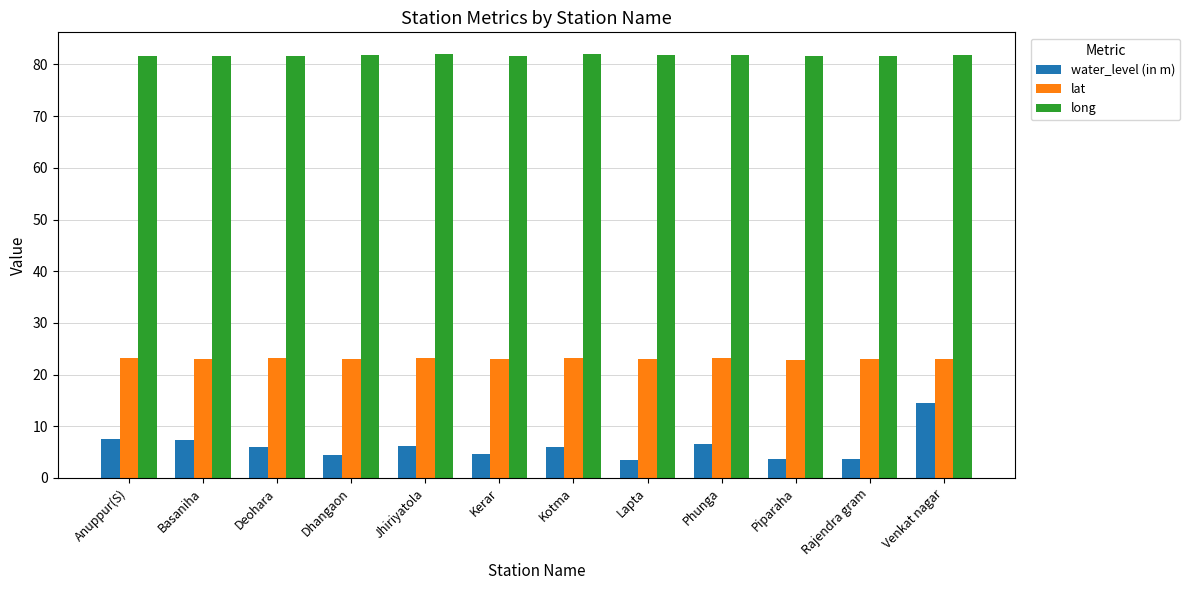

The lat series shows 40.0 at Phunga. True or false?

False